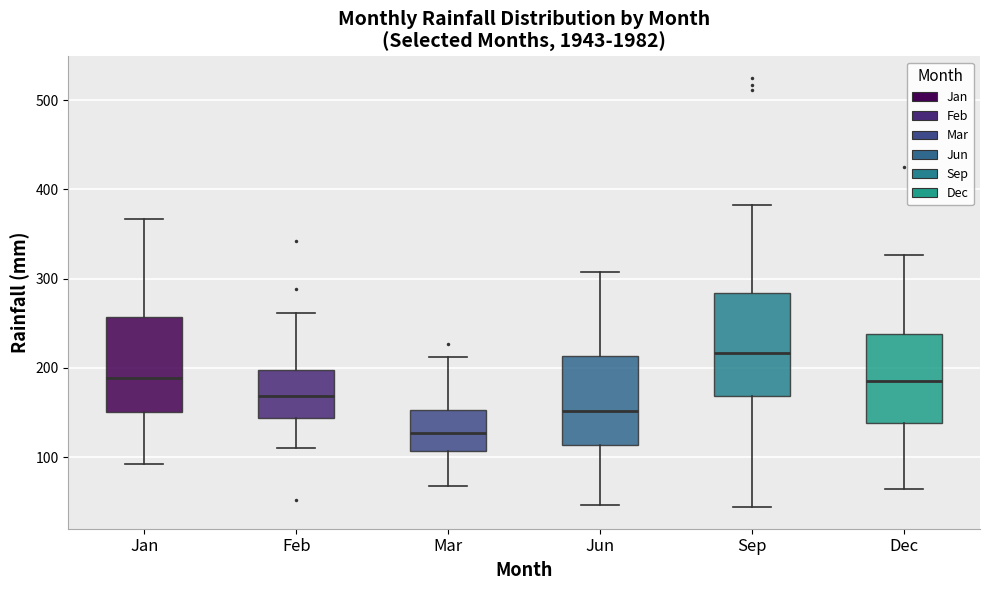

Reading left to right, read every box against the y-axis: the position of its median line, the range the box covers, and the ends of its whiskers. The values are not printed on the chart, so give them approximately, as read against the axis.

Jan: median 190, box 150 to 260, whiskers 90 to 370
Feb: median 170, box 140 to 200, whiskers 110 to 260
Mar: median 130, box 110 to 150, whiskers 70 to 210
Jun: median 150, box 110 to 210, whiskers 50 to 310
Sep: median 220, box 170 to 280, whiskers 40 to 380
Dec: median 190, box 140 to 240, whiskers 60 to 330